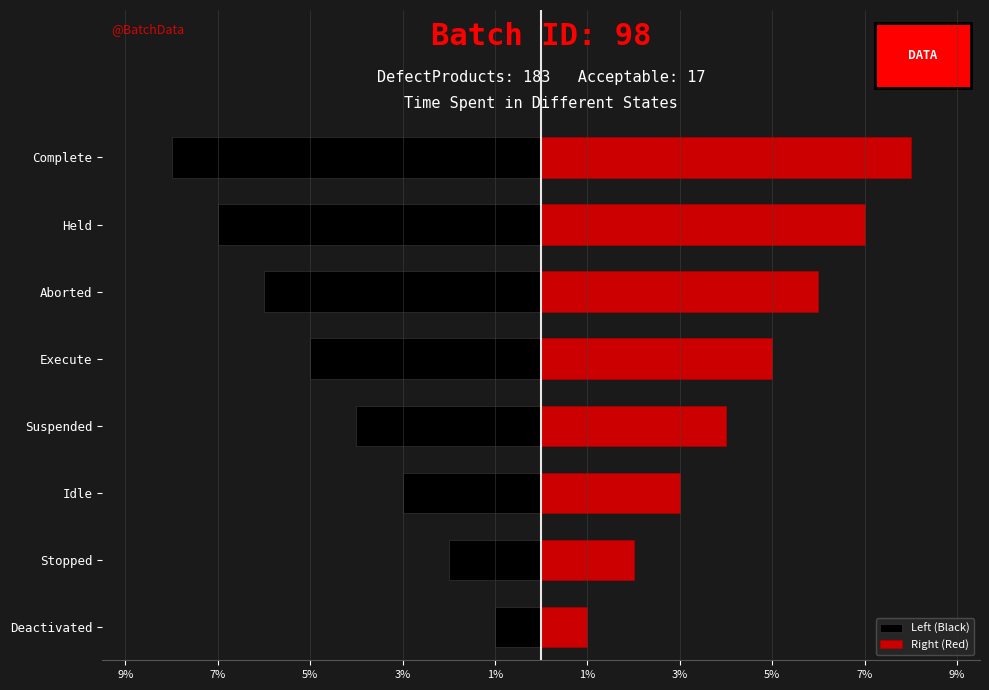

How many groups of bars are there?

8